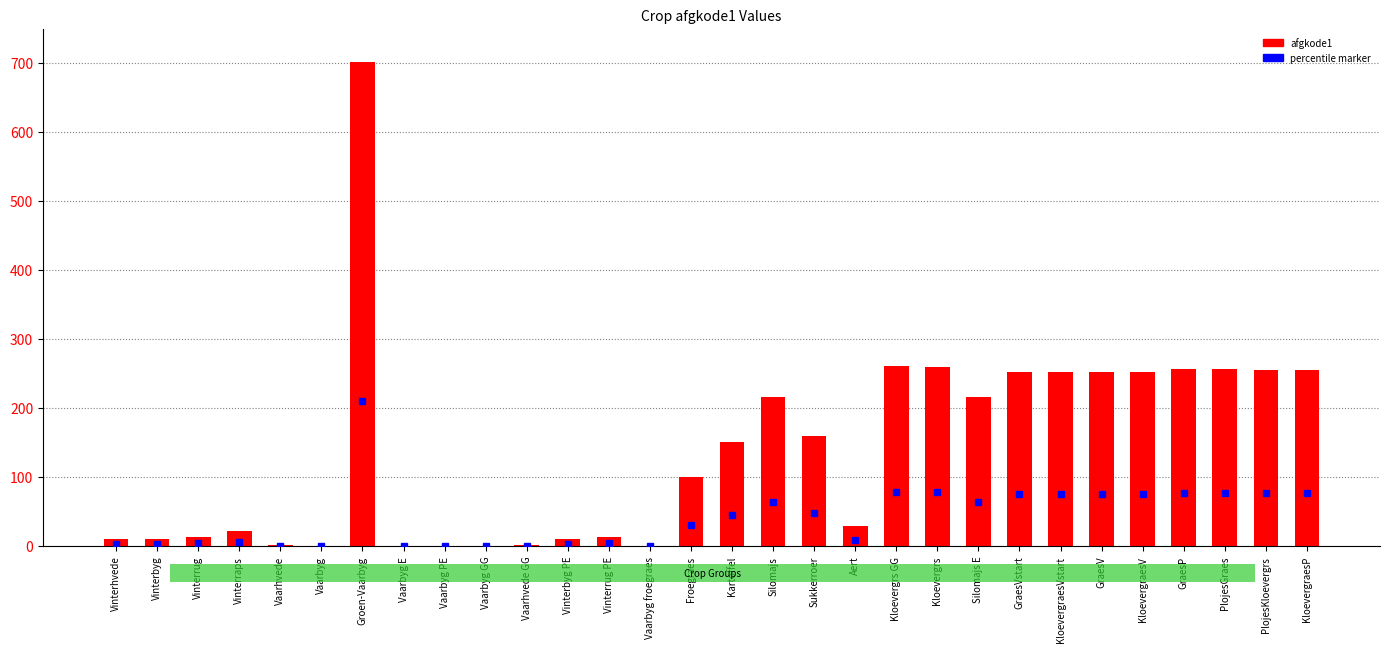

The chart shows a value of 252 at KloevergraesV. True or false?

True